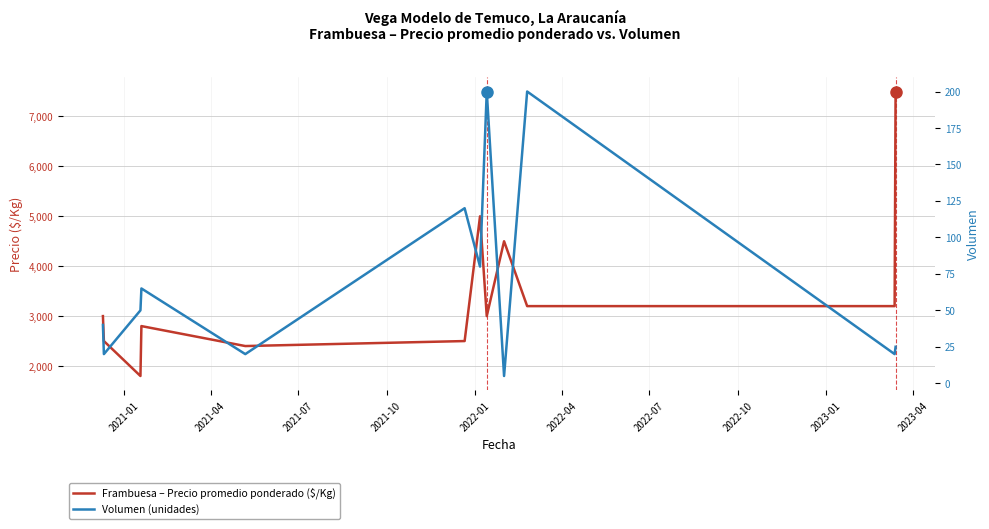

True or false: Frambuesa – Precio promedio ponderado ($/Kg) has a value of 4146 at 2022-04.

False